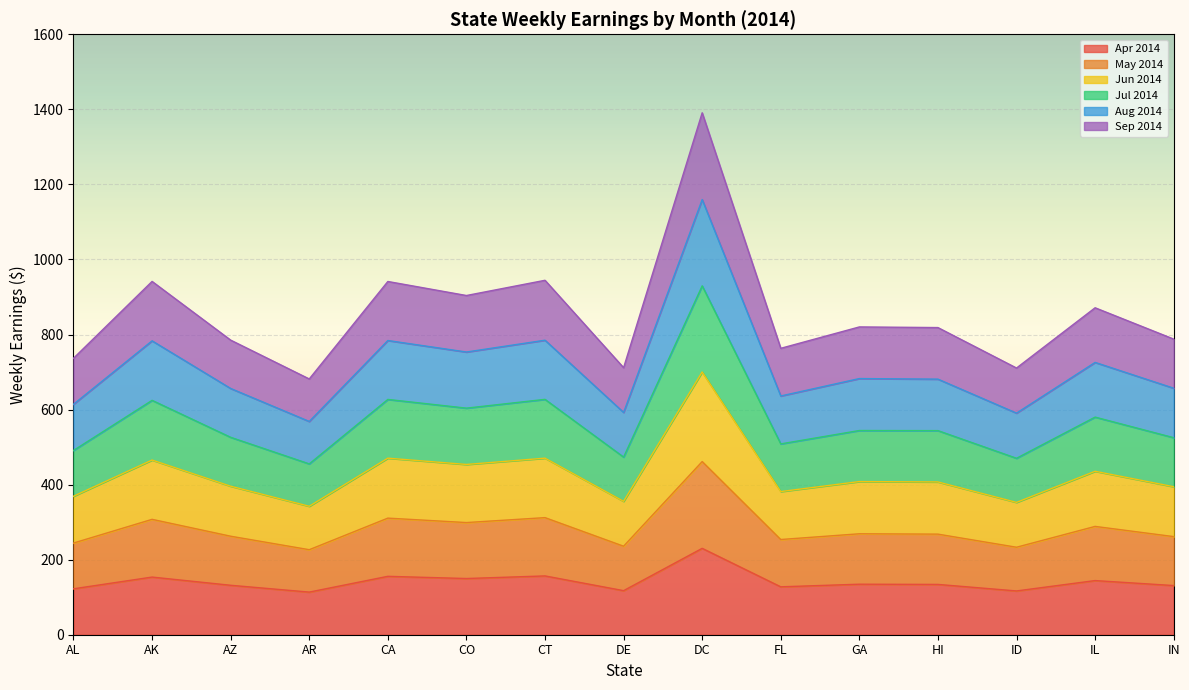

At CT, list the series in order from largest to smallest.

Jul 2014, Aug 2014, Sep 2014, Jun 2014, May 2014, Apr 2014